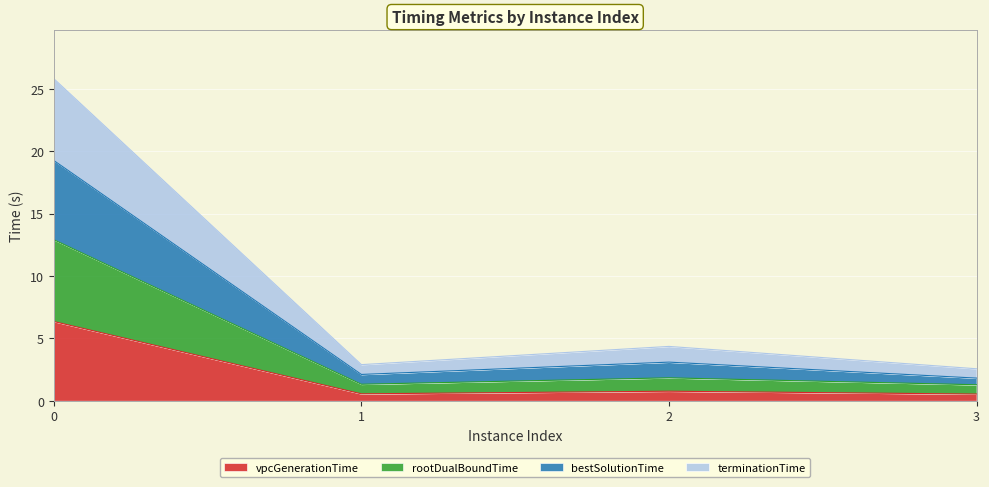

What is the total value across all series at 0?

25.8